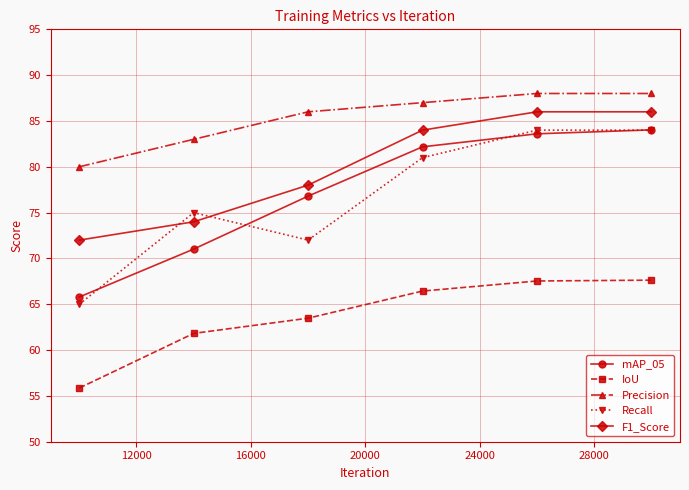

Which series has the largest range (max minus min)?

Recall